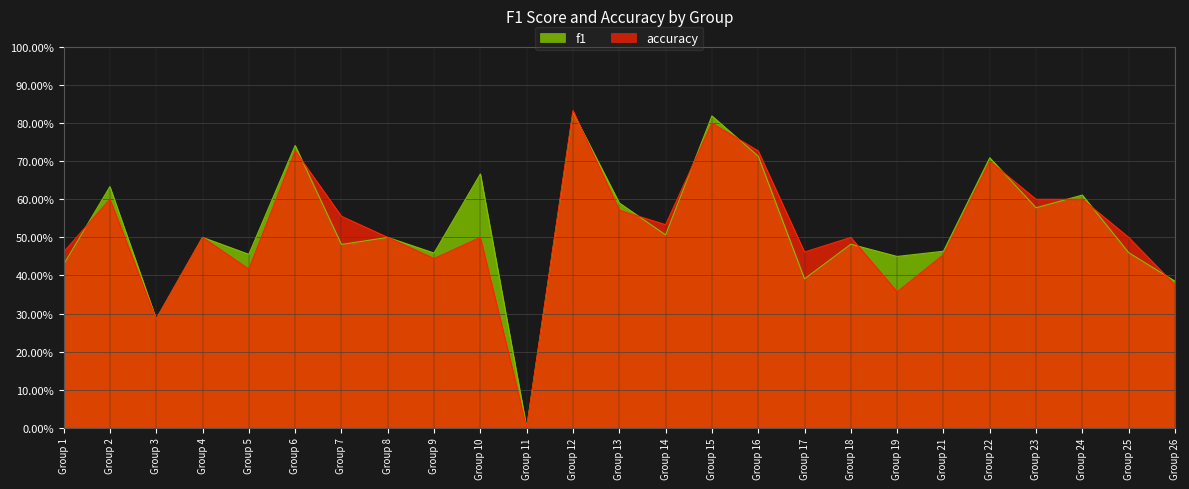

How many times do accuracy and f1 cross each other?

11